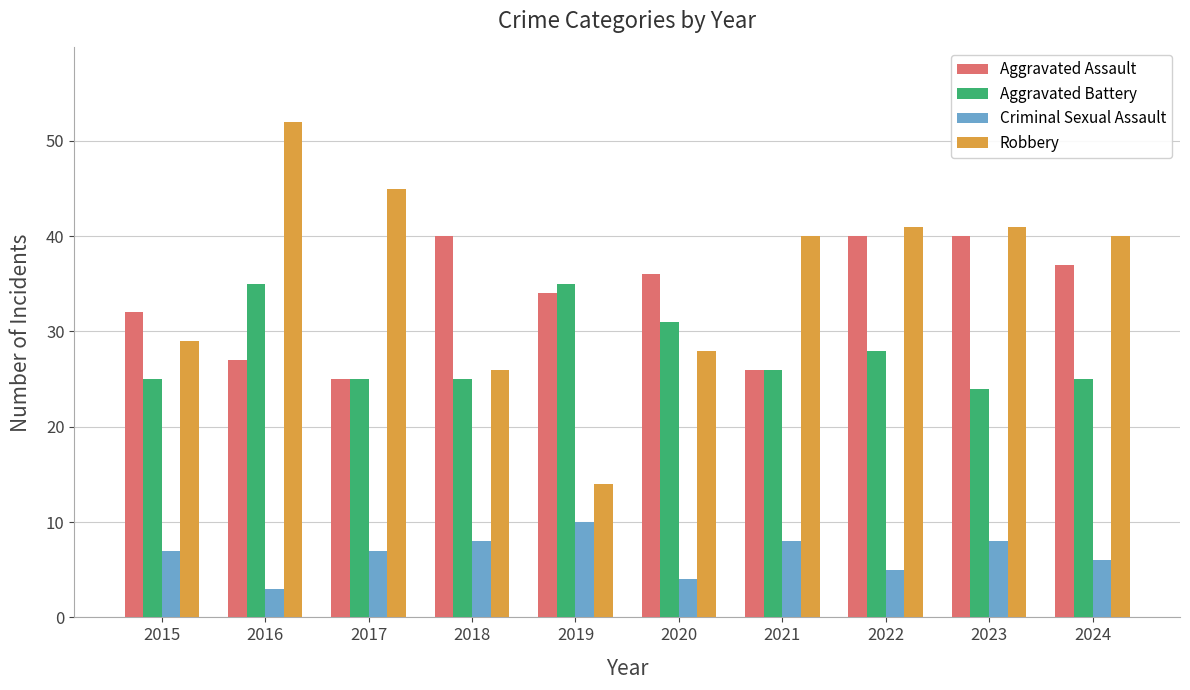

True or false: Aggravated Assault has a value of 10 at 2023.

False